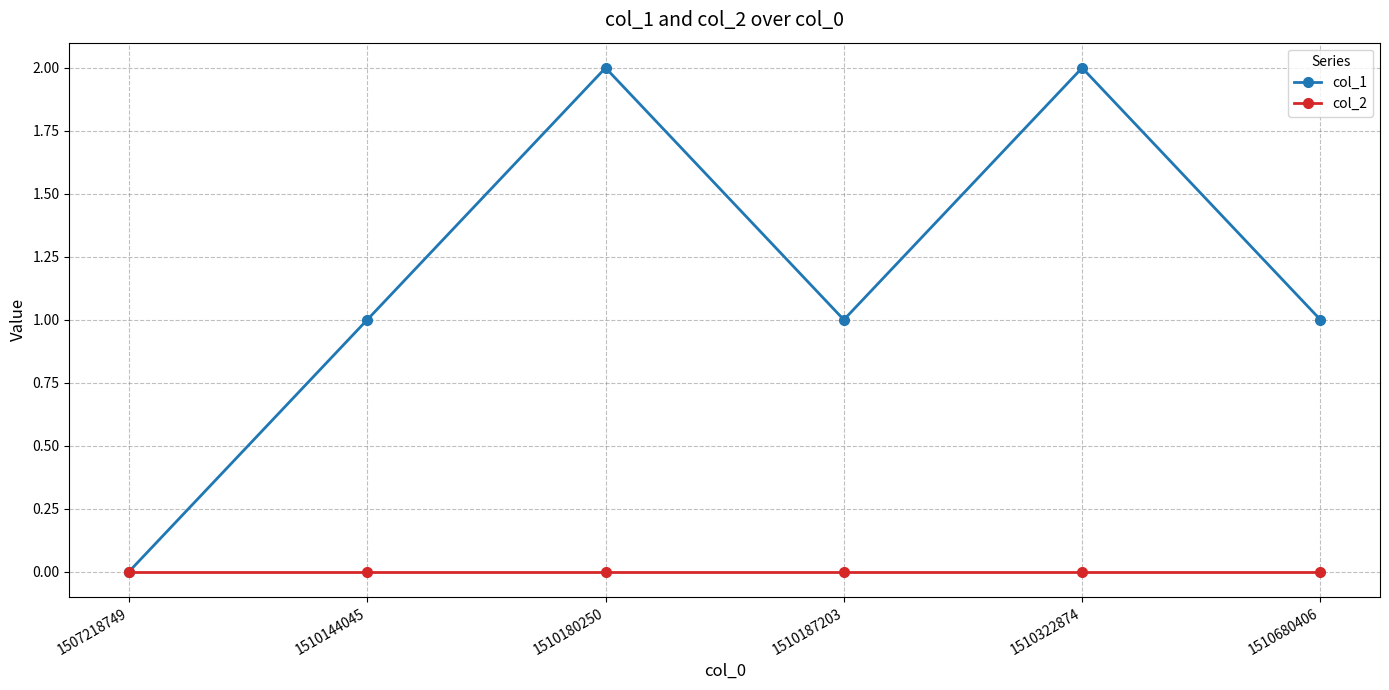

What is the spread (max minus min) of values at 1510322874?

2